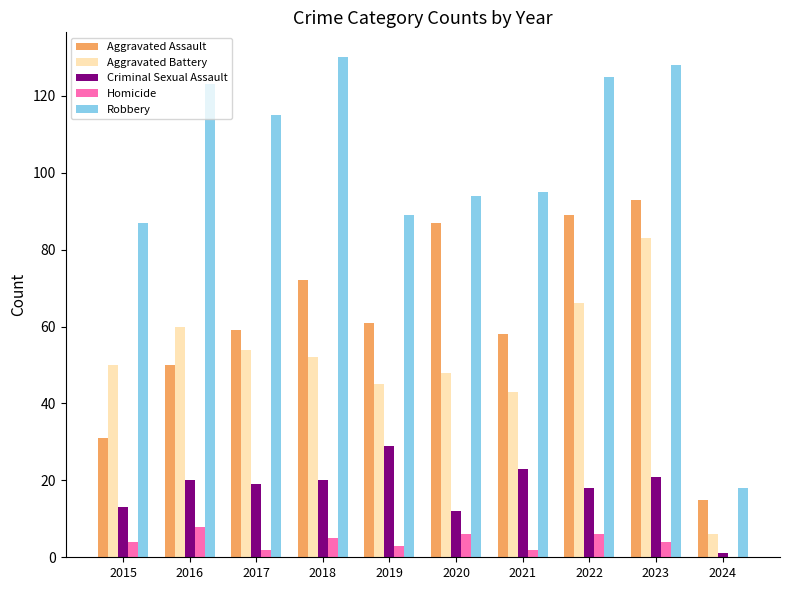

Reading left to right, transcribe all the data shown in this chart.

Aggravated Assault: 2015=31	2016=50	2017=59	2018=72	2019=61	2020=87	2021=58	2022=89	2023=93	2024=15
Aggravated Battery: 2015=50	2016=60	2017=54	2018=52	2019=45	2020=48	2021=43	2022=66	2023=83	2024=6
Criminal Sexual Assault: 2015=13	2016=20	2017=19	2018=20	2019=29	2020=12	2021=23	2022=18	2023=21	2024=1
Homicide: 2015=4	2016=8	2017=2	2018=5	2019=3	2020=6	2021=2	2022=6	2023=4	2024=0
Robbery: 2015=87	2016=123	2017=115	2018=130	2019=89	2020=94	2021=95	2022=125	2023=128	2024=18